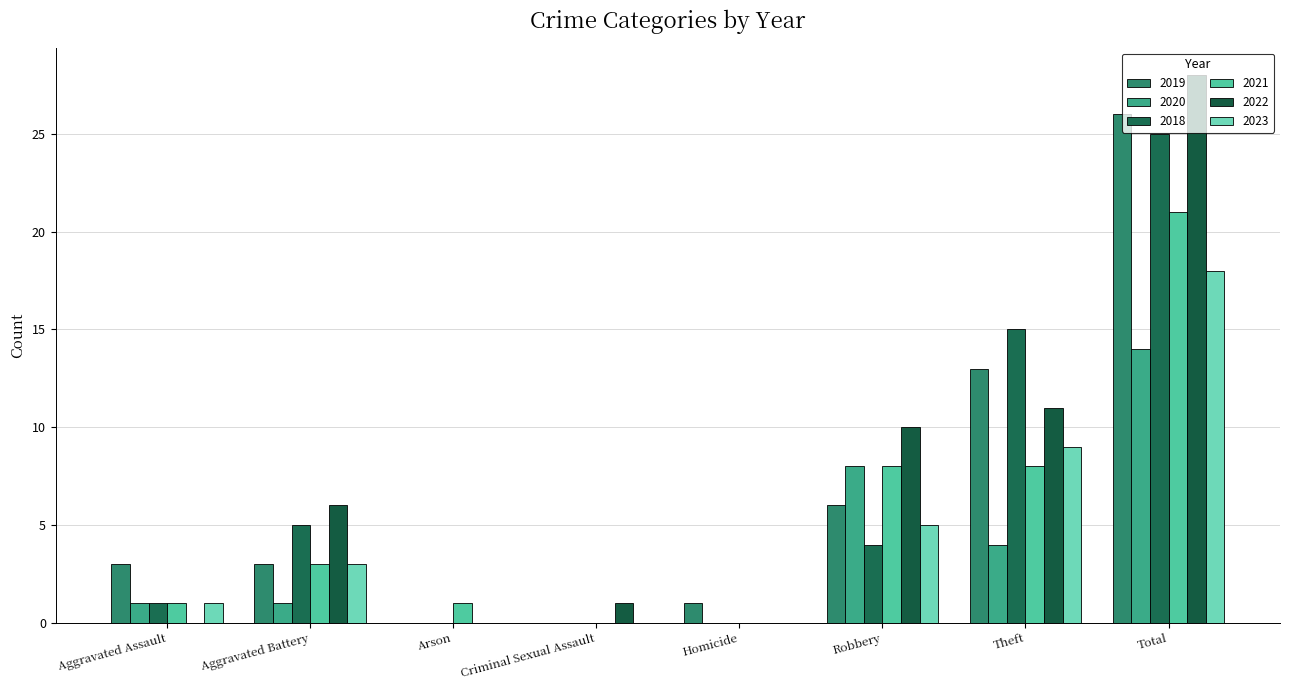

Reading left to right, transcribe all the data shown in this chart.

2019: 3	3	0	0	1	6	13	26
2020: 1	1	0	0	0	8	4	14
2018: 1	5	0	0	0	4	15	25
2021: 1	3	1	0	0	8	8	21
2022: 0	6	0	1	0	10	11	28
2023: 1	3	0	0	0	5	9	18